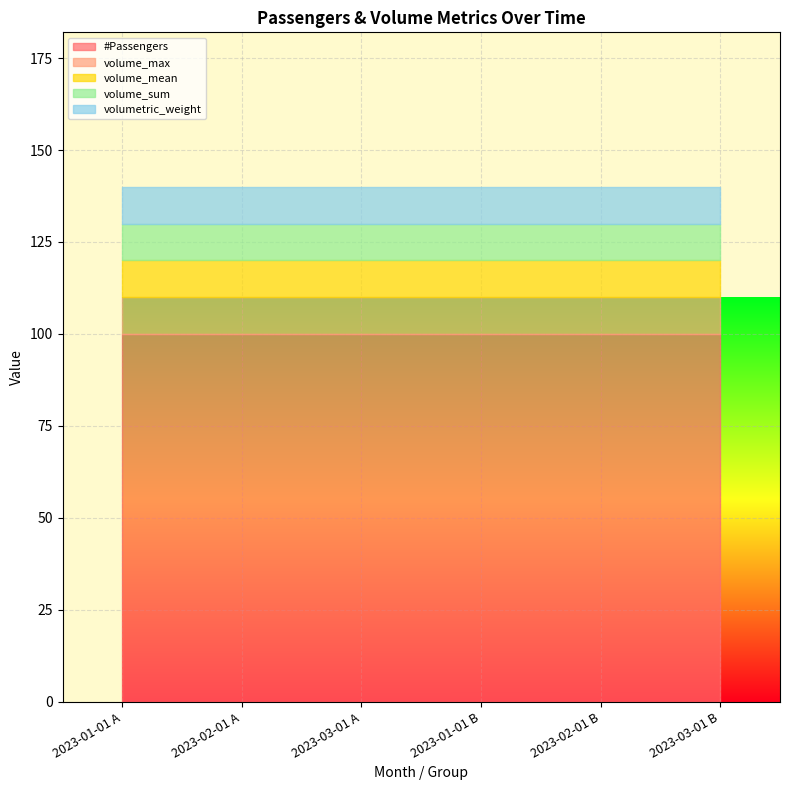

At which category is the sum across all series the highest?

2023-01-01 A